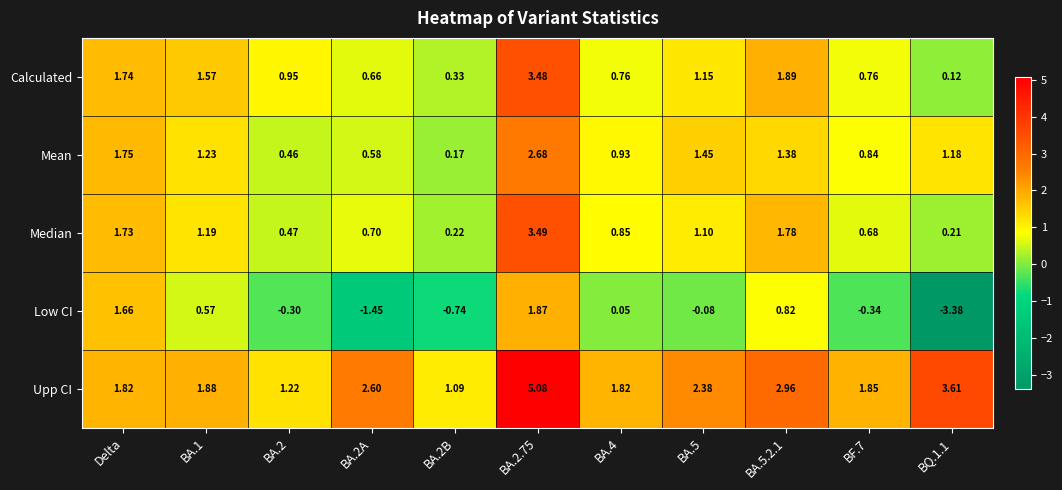

Which series has the widest spread of values?

Low CI